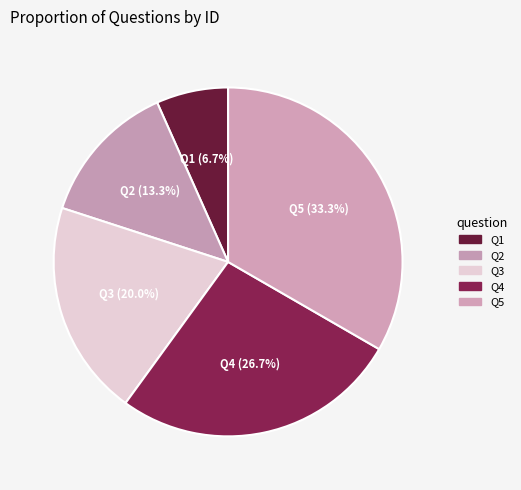

What is the smallest slice in the pie chart?

Q1